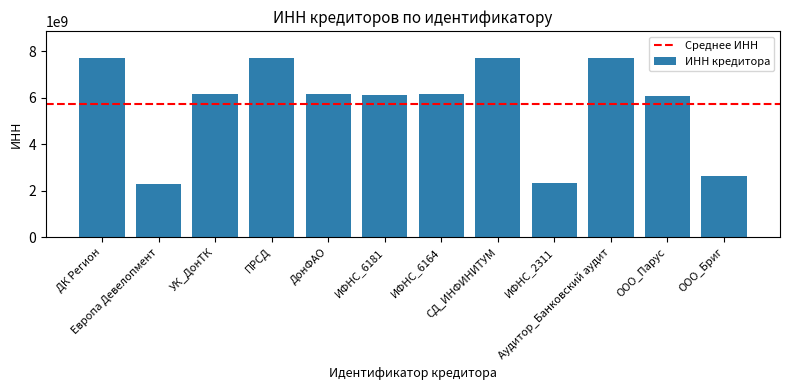

What is the label of the 10th bar from the right?

УК_ДонТК